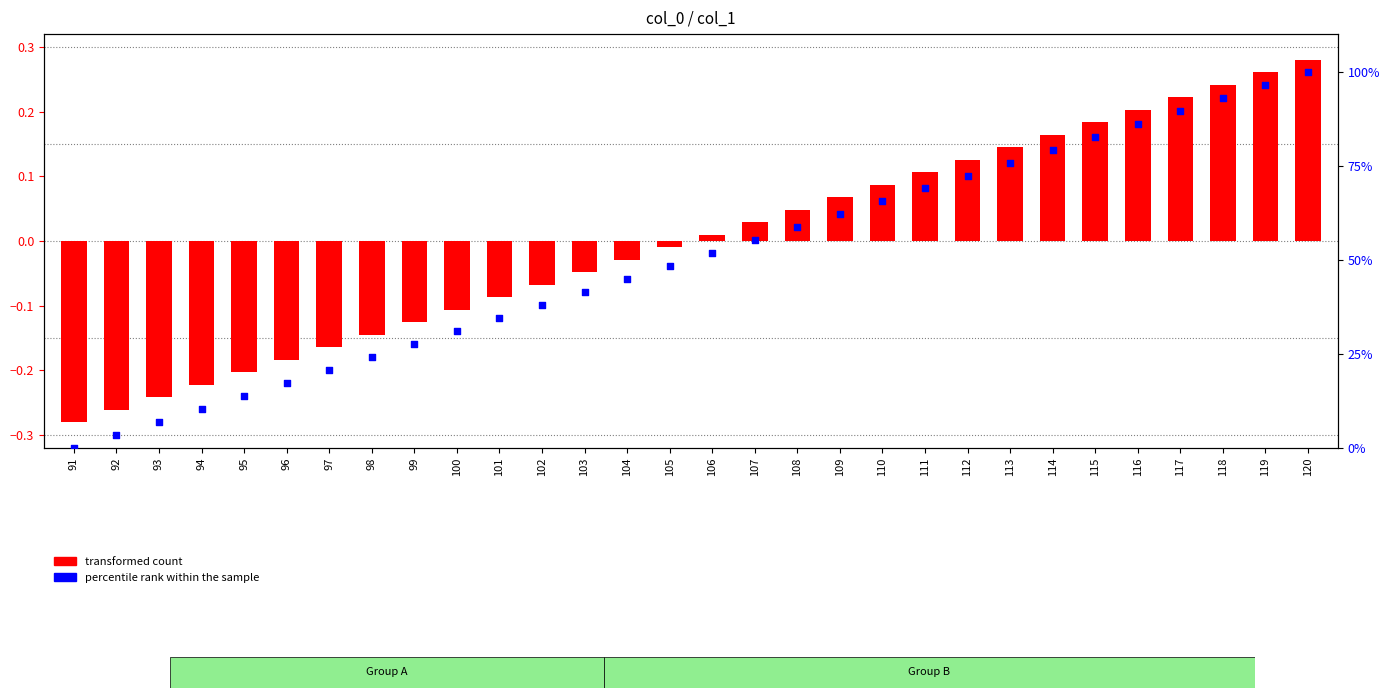

Is the value of percentile rank within the sample at 92 greater than the value of transformed count at 101?

Yes